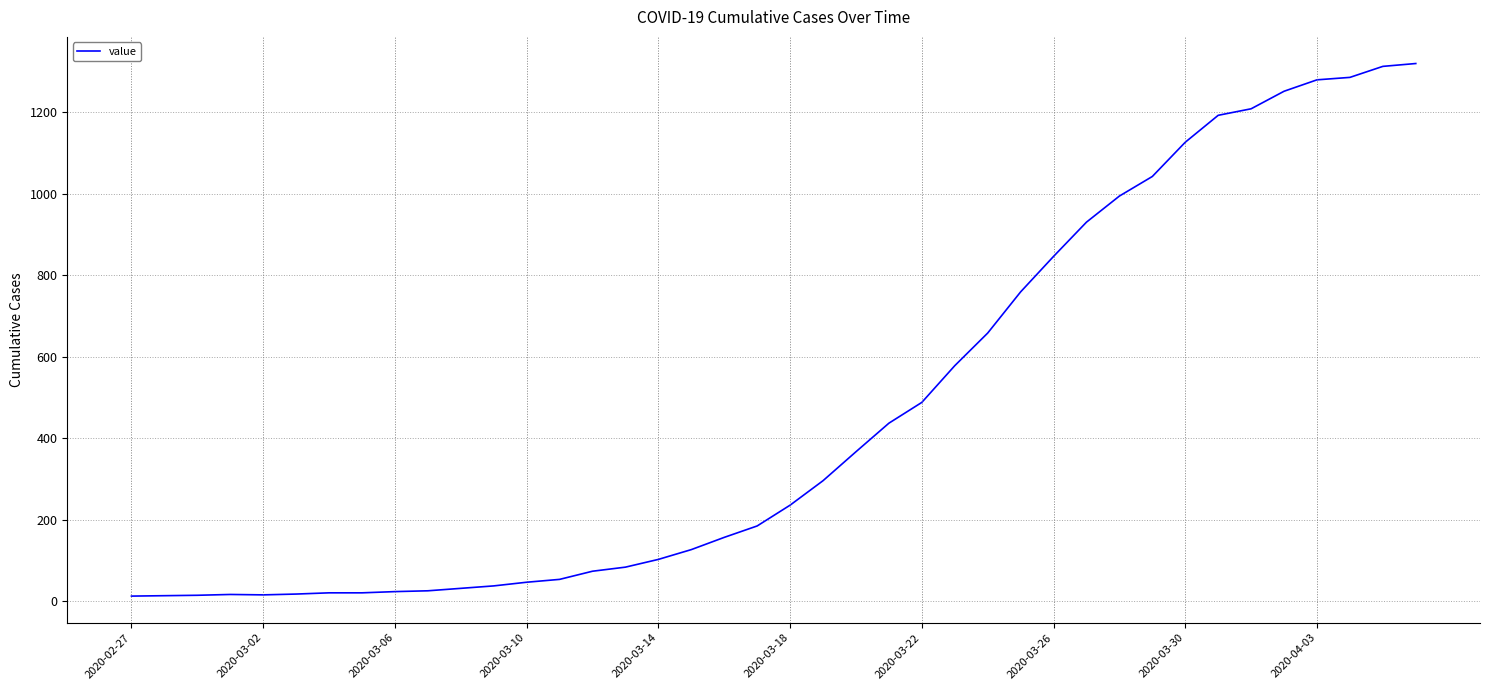

Count the number of data series in this chart.

1